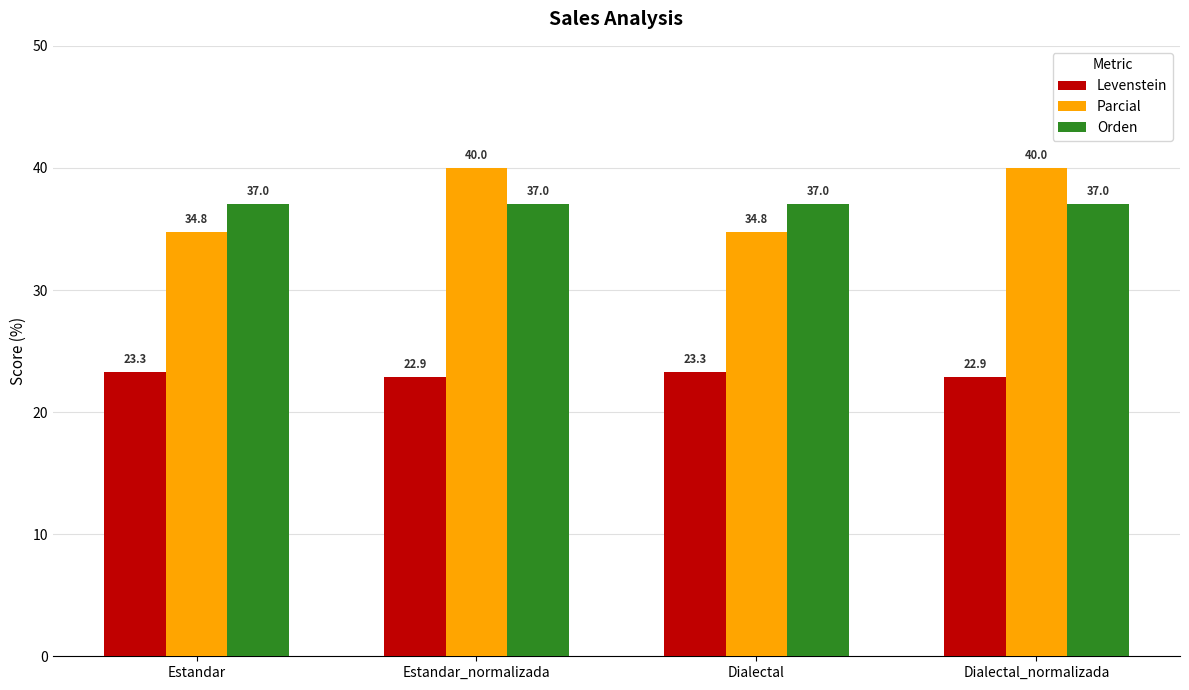

Reading right to left, extract all data points from this chart.

Levenstein: 22.9	23.3	22.9	23.3
Parcial: 40.0	34.8	40.0	34.8
Orden: 37.0	37.0	37.0	37.0